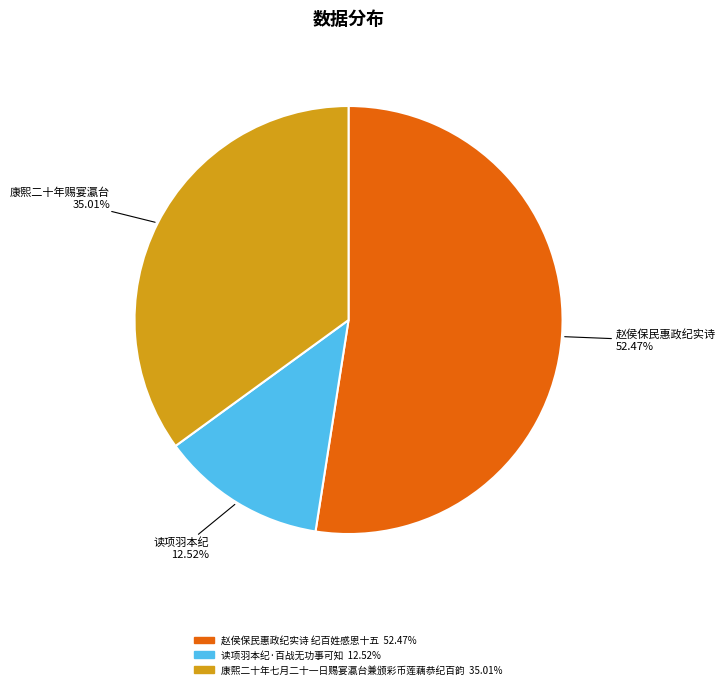

Which category has the biggest portion of the pie?

赵侯保民惠政纪实诗 纪百姓感恩十五